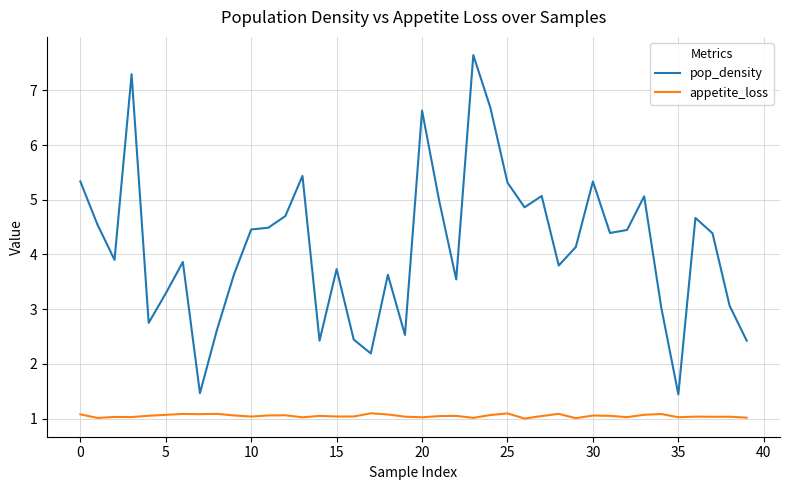

What is the greatest value displayed?

7.6